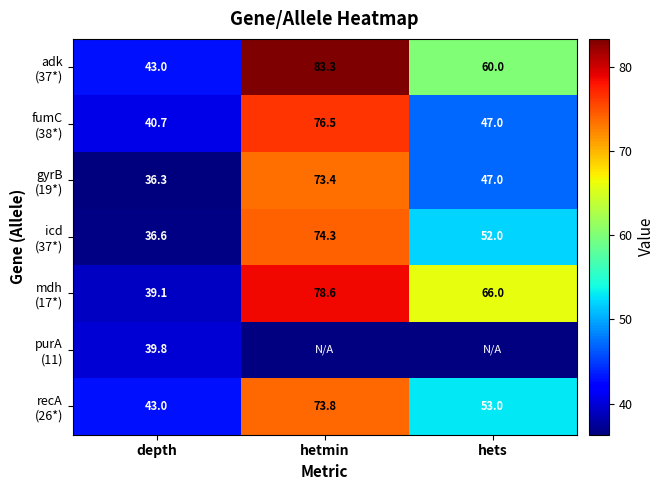

What is the difference between the highest and lowest values at depth?

6.7